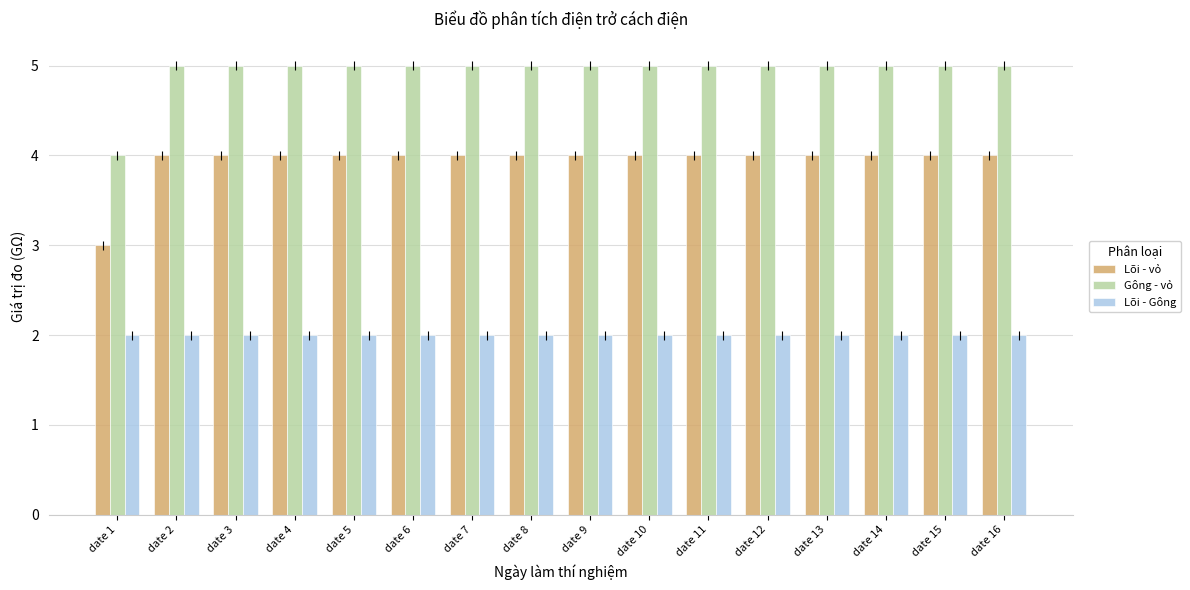

What is the spread (max minus min) of values at date 7?

3